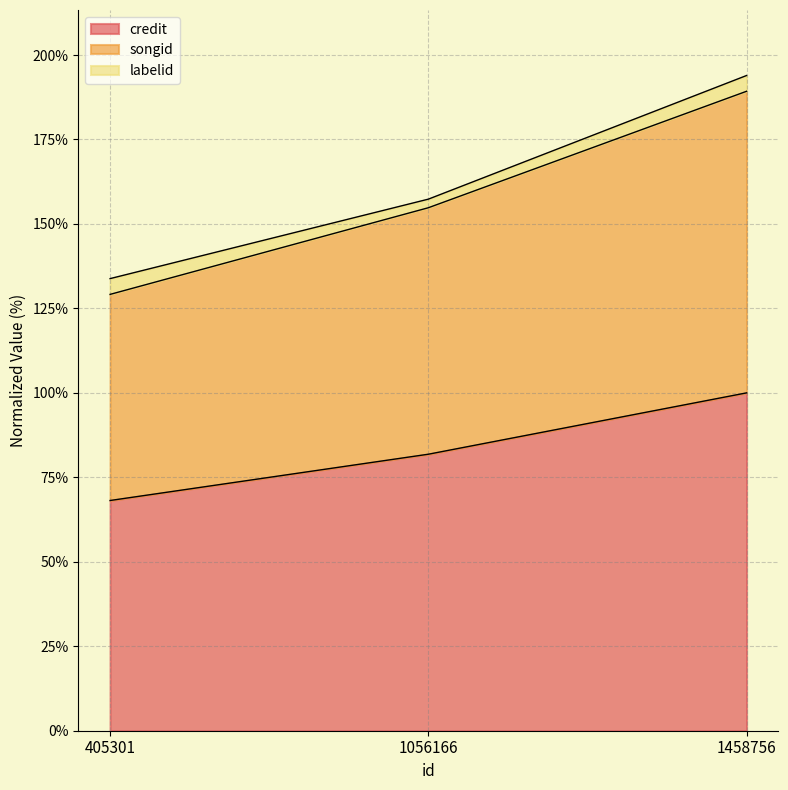

Which category has the lowest value in the songid series?

405301